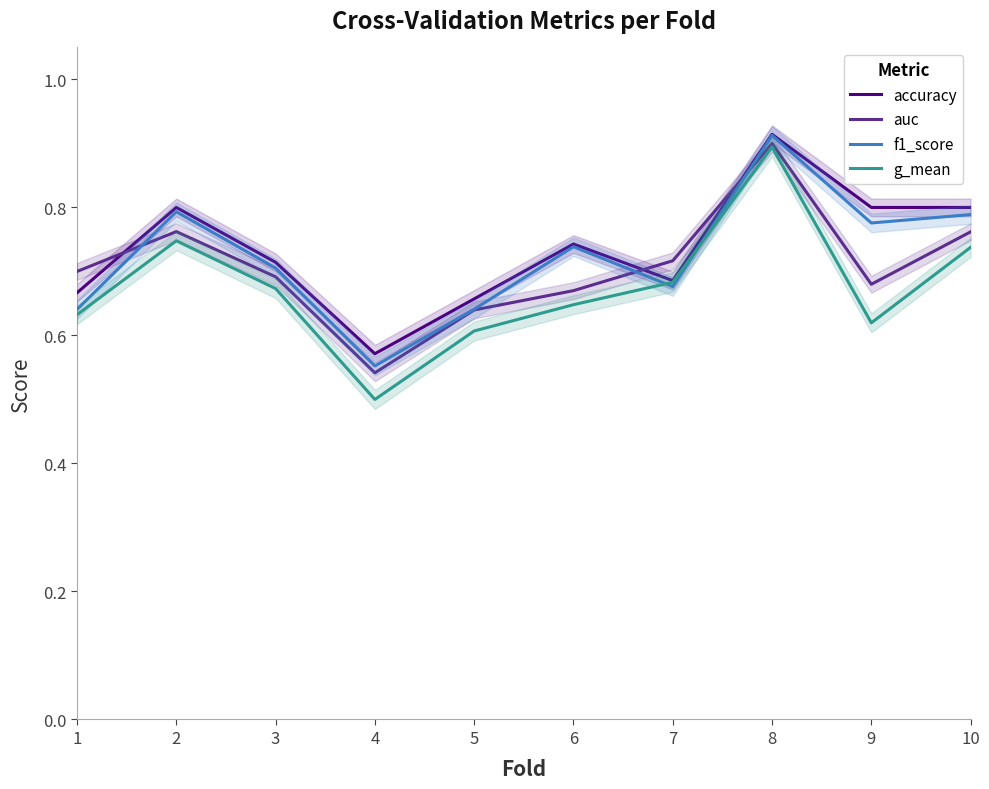

Reading right to left, list all the values displayed in this chart.

accuracy: 0.8	0.8	0.9	0.7	0.7	0.7	0.6	0.7	0.8	0.7
auc: 0.8	0.7	0.9	0.7	0.7	0.6	0.5	0.7	0.8	0.7
f1_score: 0.8	0.8	0.9	0.7	0.7	0.6	0.6	0.7	0.8	0.6
g_mean: 0.7	0.6	0.9	0.7	0.6	0.6	0.5	0.7	0.7	0.6